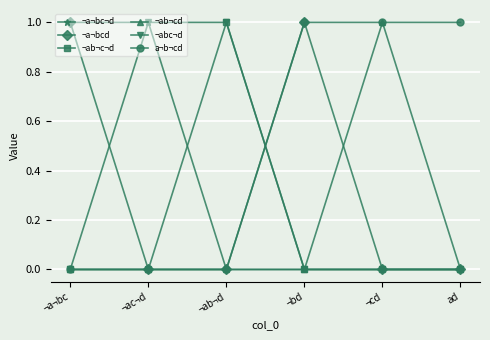

Count the ¬a¬bc¬d values in the range 0 to 1.

6